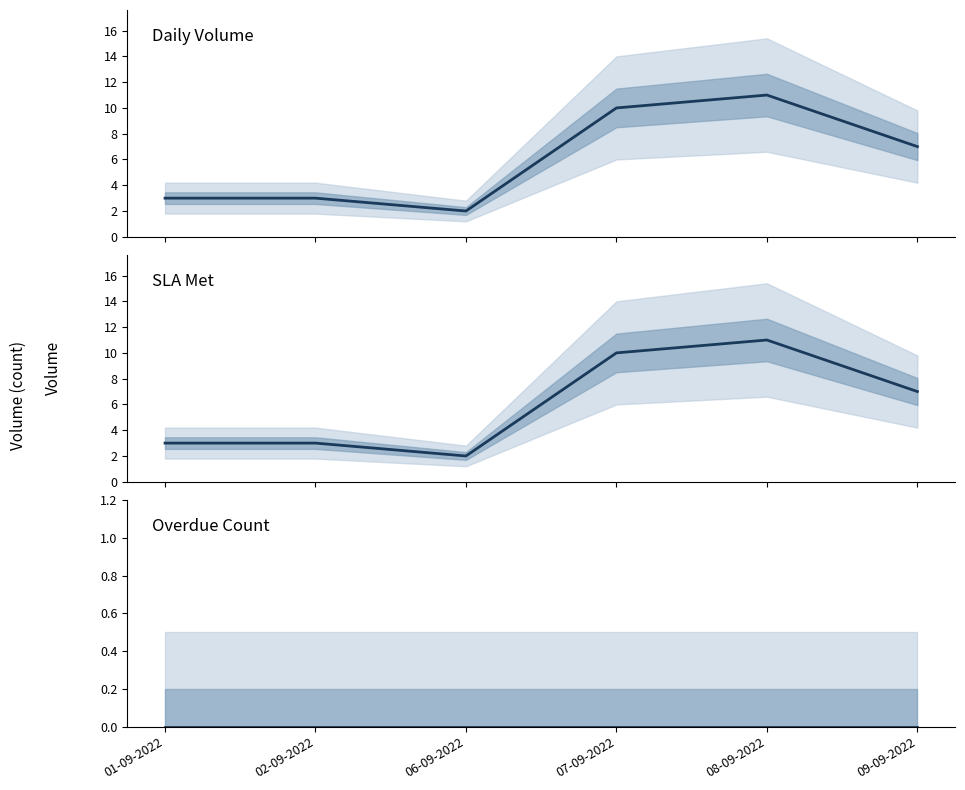

Where is Daily Volume nearest to the value 6?

09-09-2022